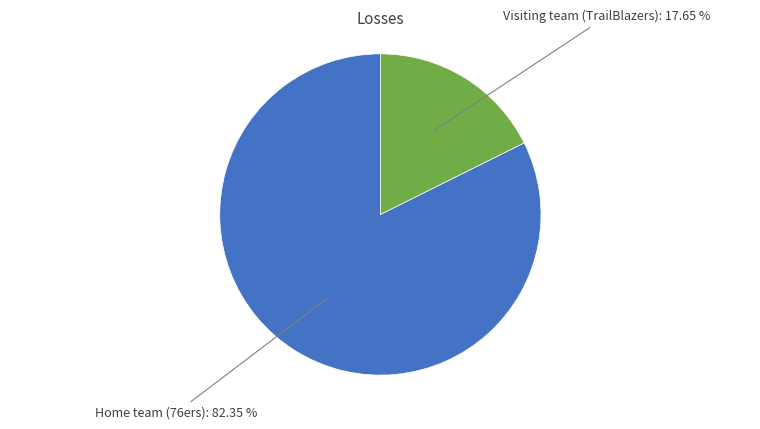

How many slices are in this pie chart?

2